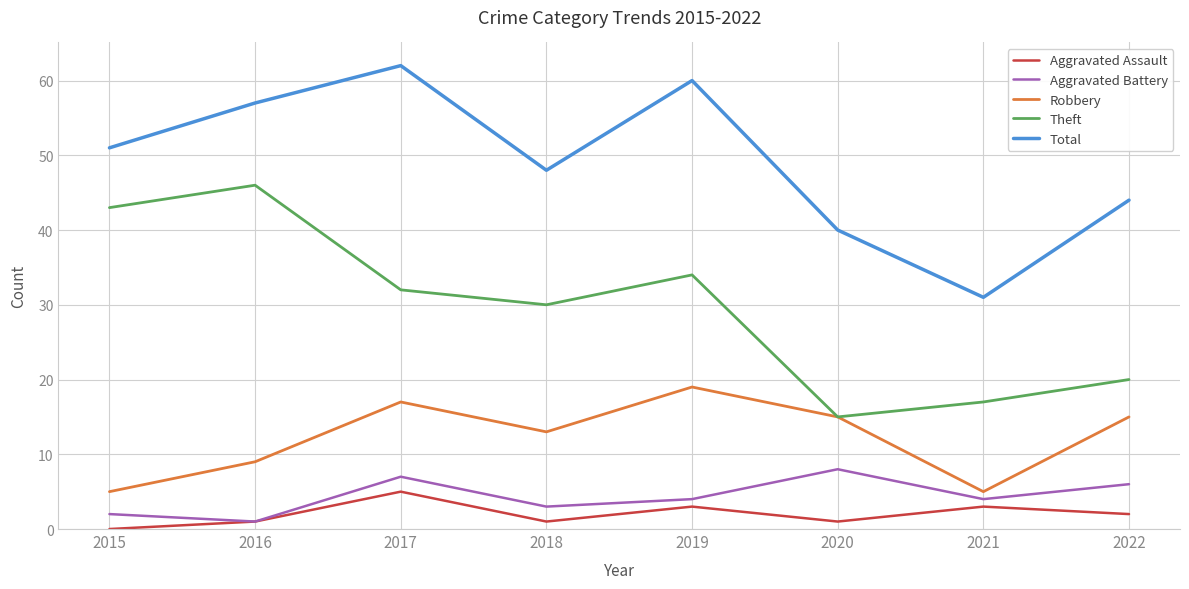

What is the spread (max minus min) of values at 2018?

47